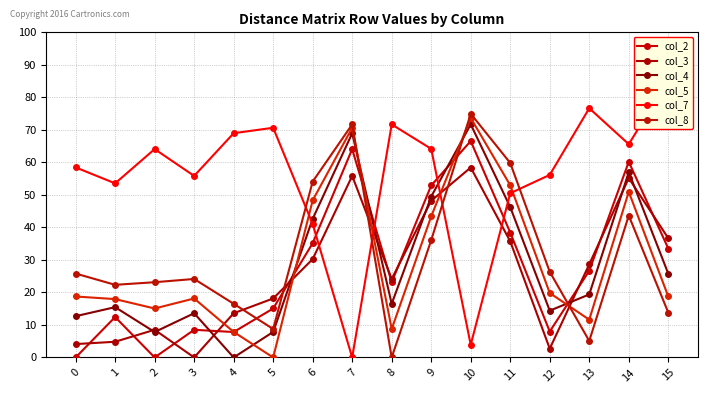

How many interior local peaks does the col_2 series have?

5